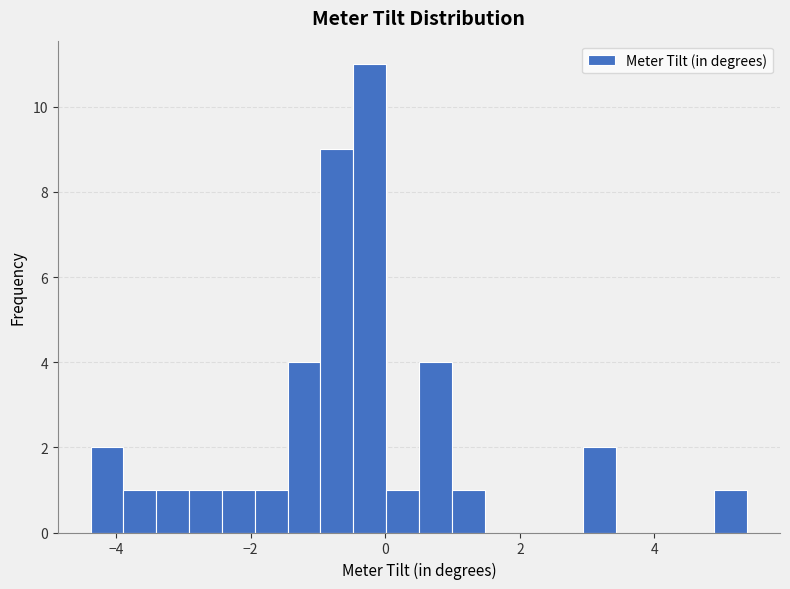

Read against the x-axis, roughly where is the centre of the tallest bar?

-0.2